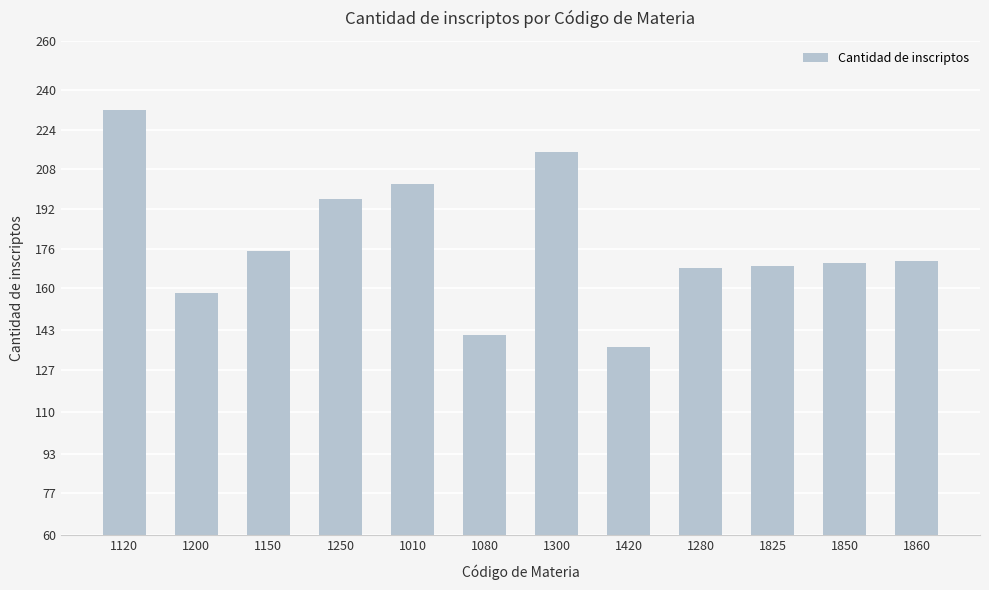

What value does the data have at 1280, to the nearest 5?

170